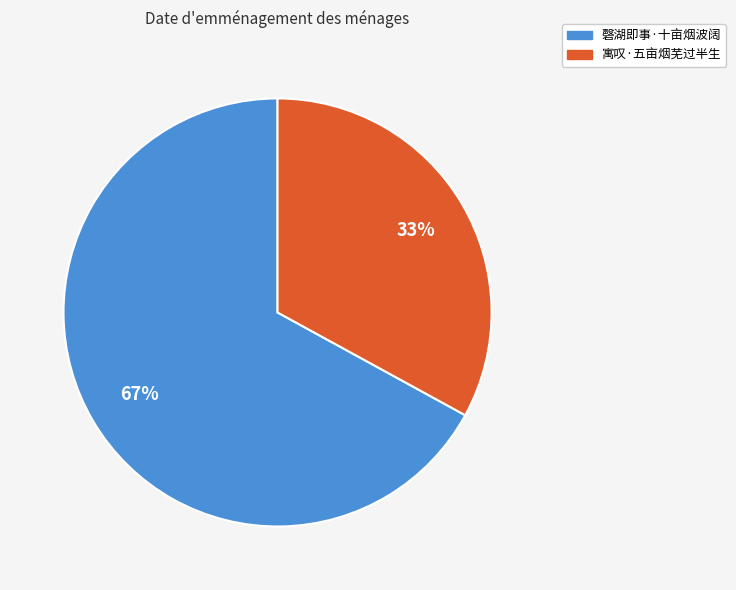

Combined, do 寓叹·五亩烟芜过半生 and 磬湖即事·十亩烟波阔 account for over 50%?

Yes